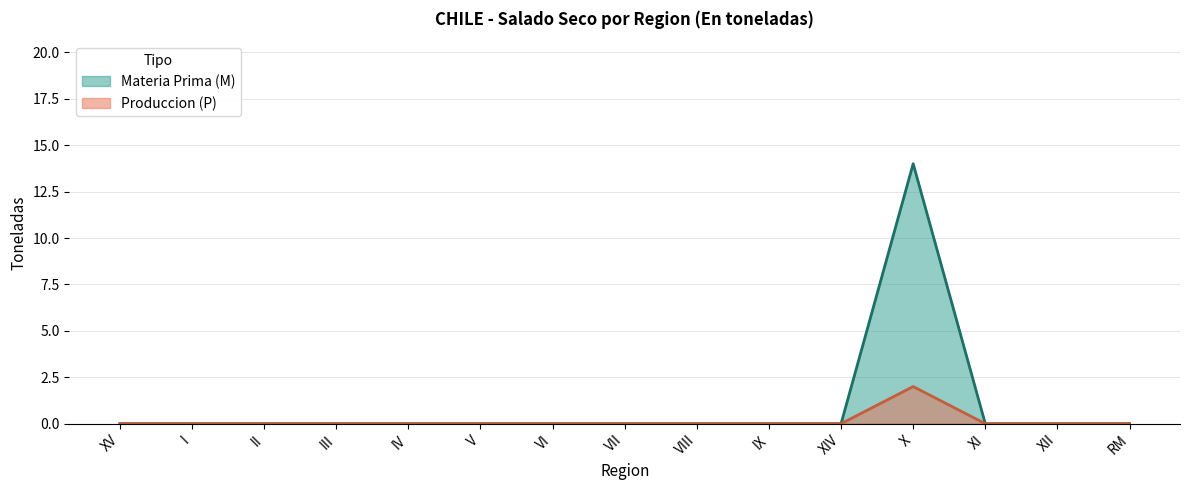

How many data points in Materia Prima (M) are above 0?

1